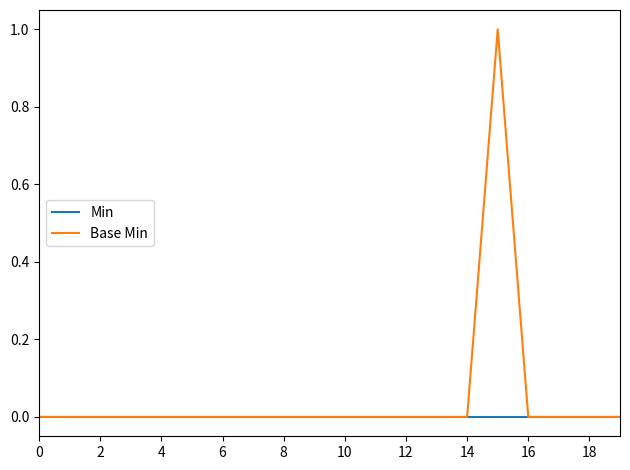

List the series in order of their peak value, lowest first.

Min, Base Min